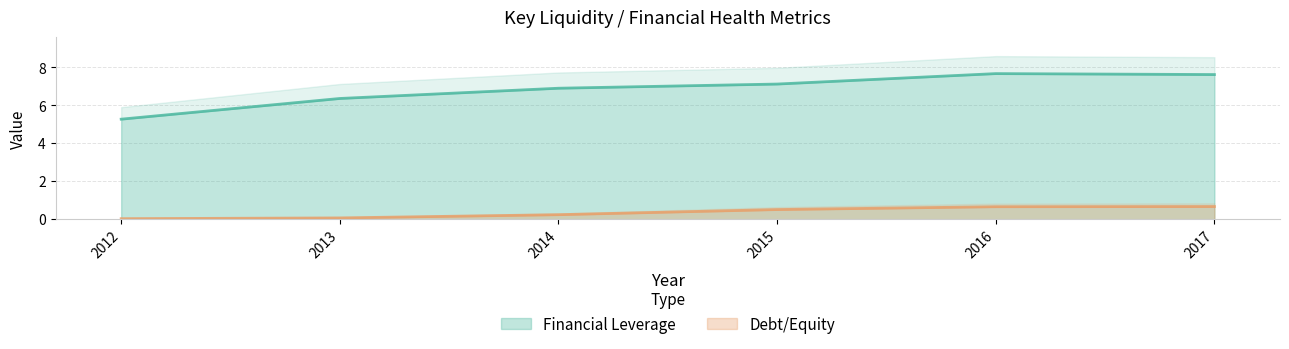

True or false: Debt/Equity has a value of 0.3 at 2016.

False